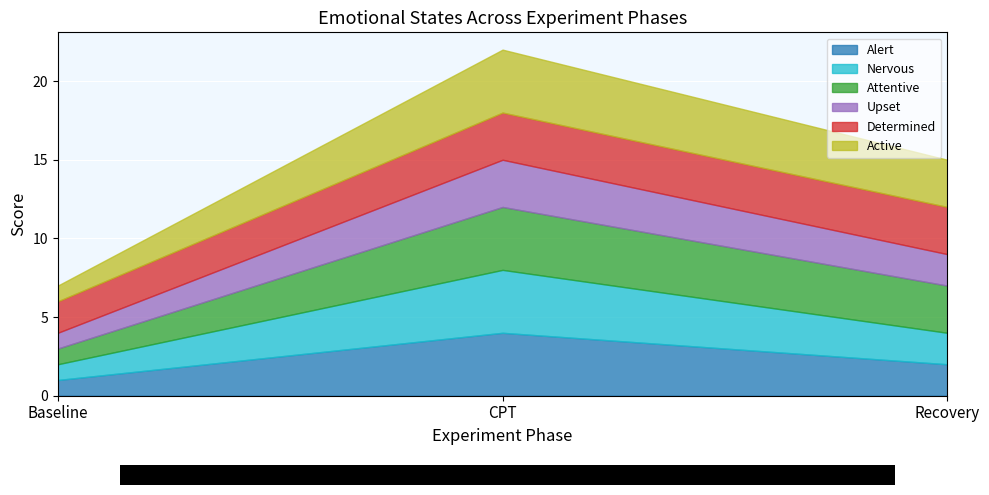

True or false: Active has a value of 7 at CPT.

False